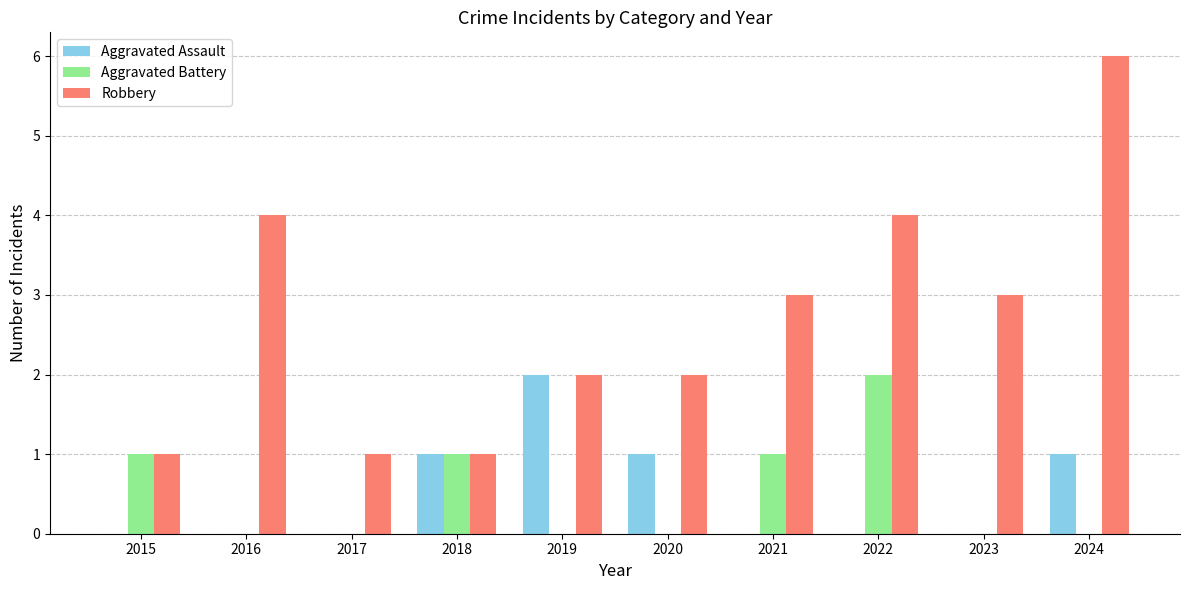

The Aggravated Battery series shows 0 at 2017. True or false?

True